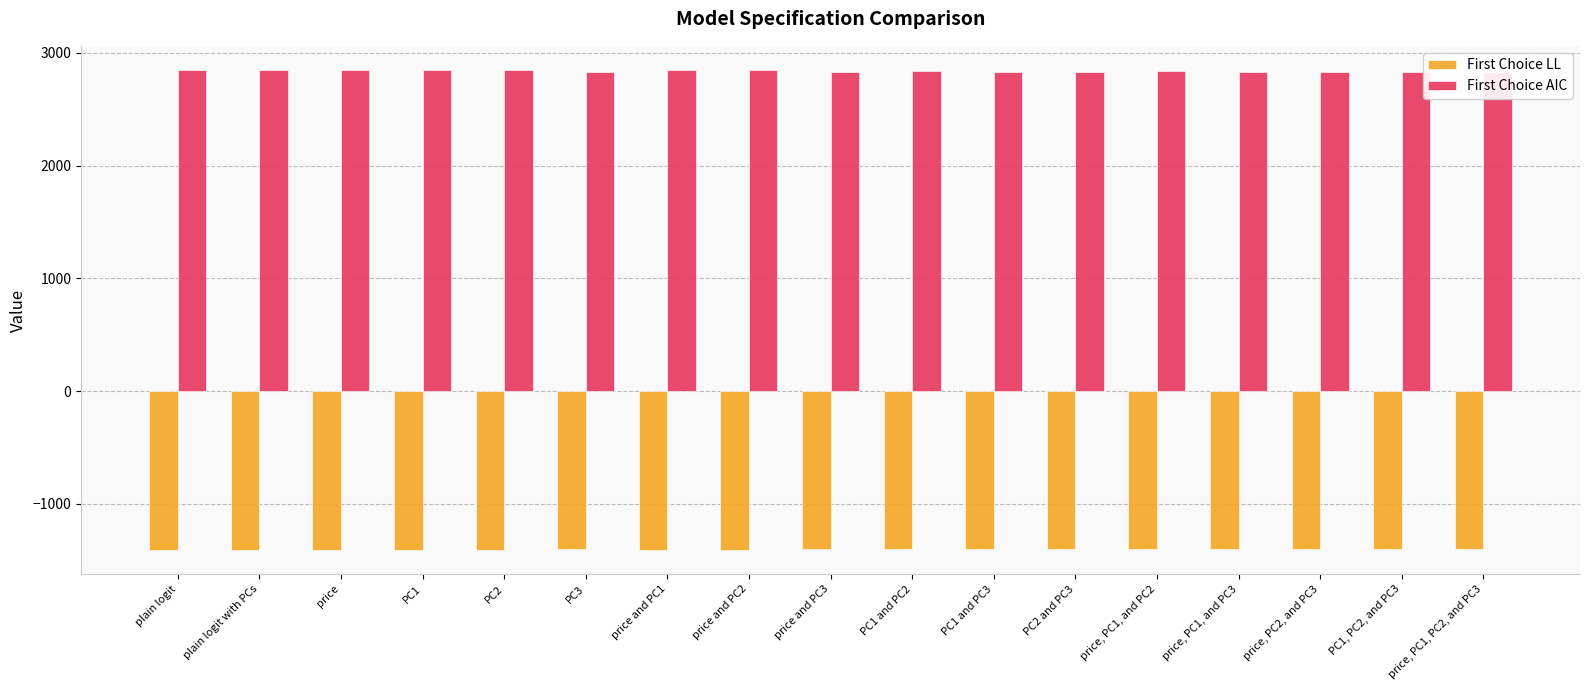

What is the difference between the maximum and minimum values in the First Choice LL series?

9.7